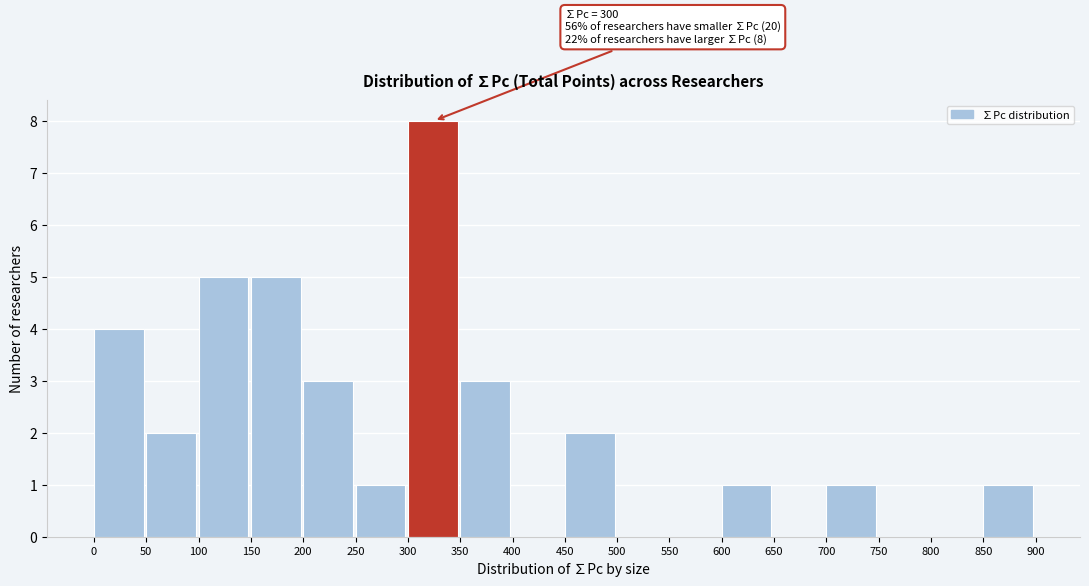

Over which range of the x-axis is the bar tallest?

300 to 350